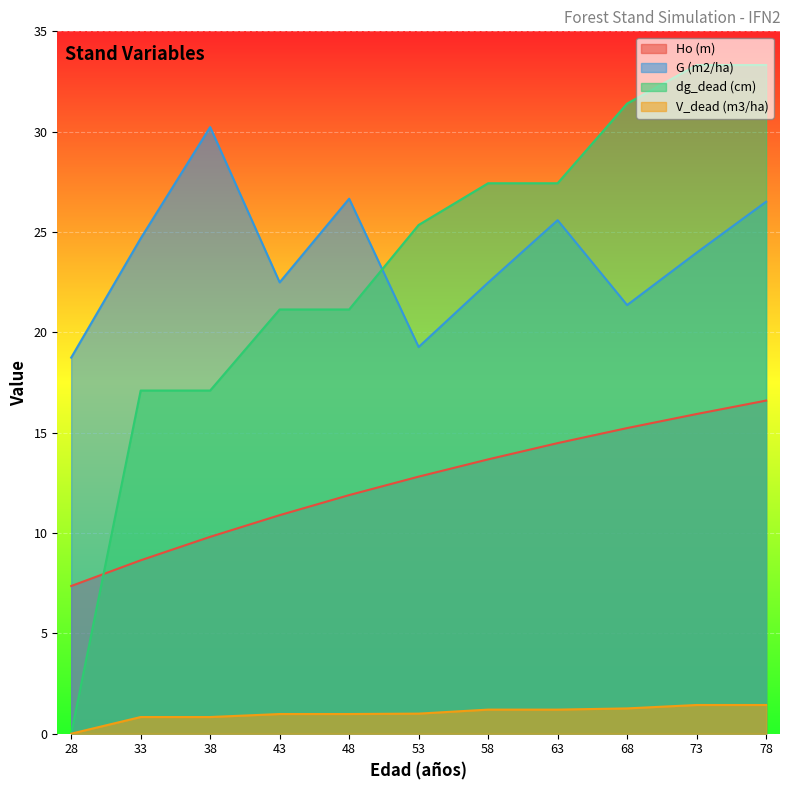

Which category has the highest value in the Ho (m) series?

78